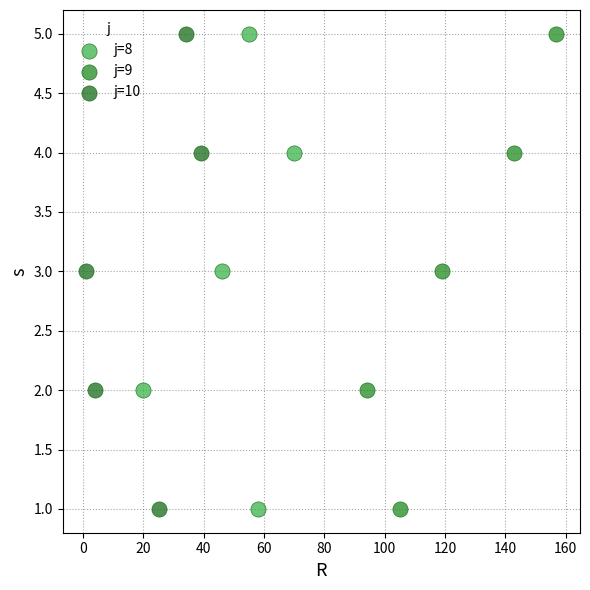

What are all the series names shown in the legend?

j=8, j=9, j=10